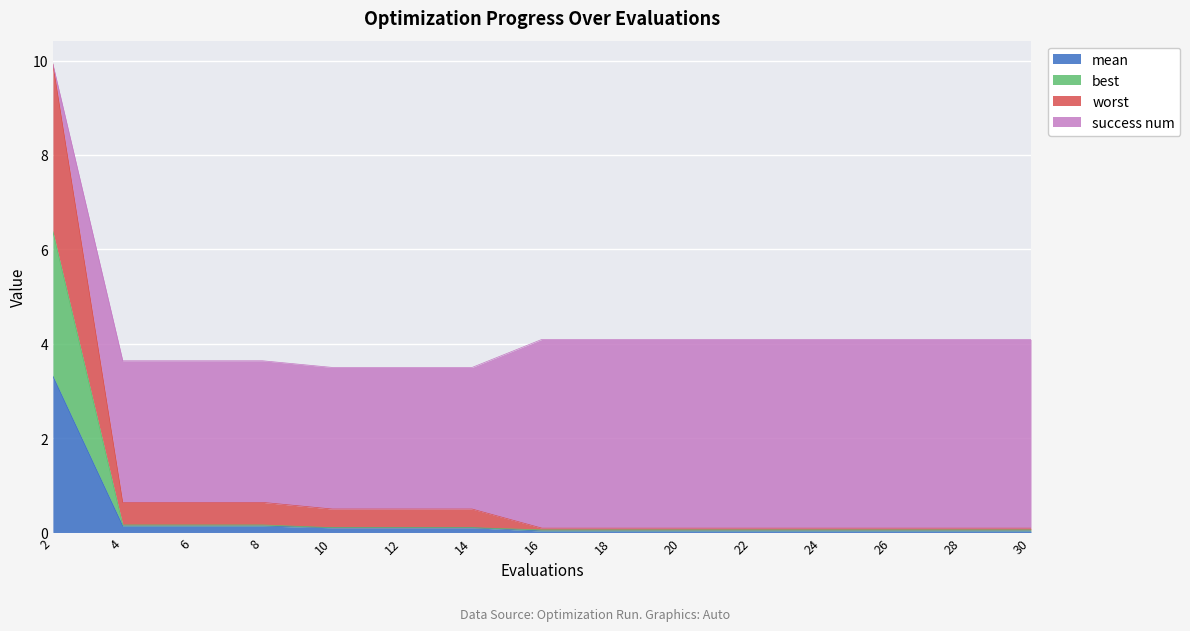

Rank the categories by worst value from highest to lowest.

2, 4, 6, 8, 10, 12, 14, 16, 18, 20, 22, 24, 26, 28, 30